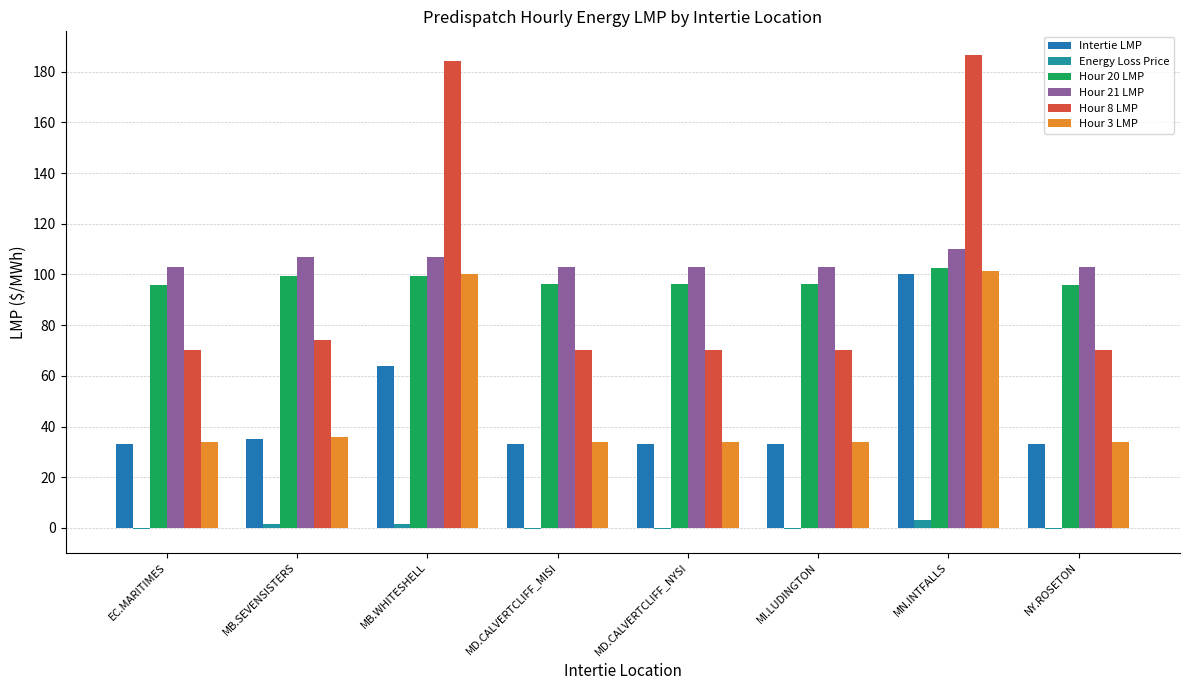

Is the value of Hour 8 LMP at MD.CALVERTCLIFF_MISI greater than the value of Energy Loss Price at MB.WHITESHELL?

Yes